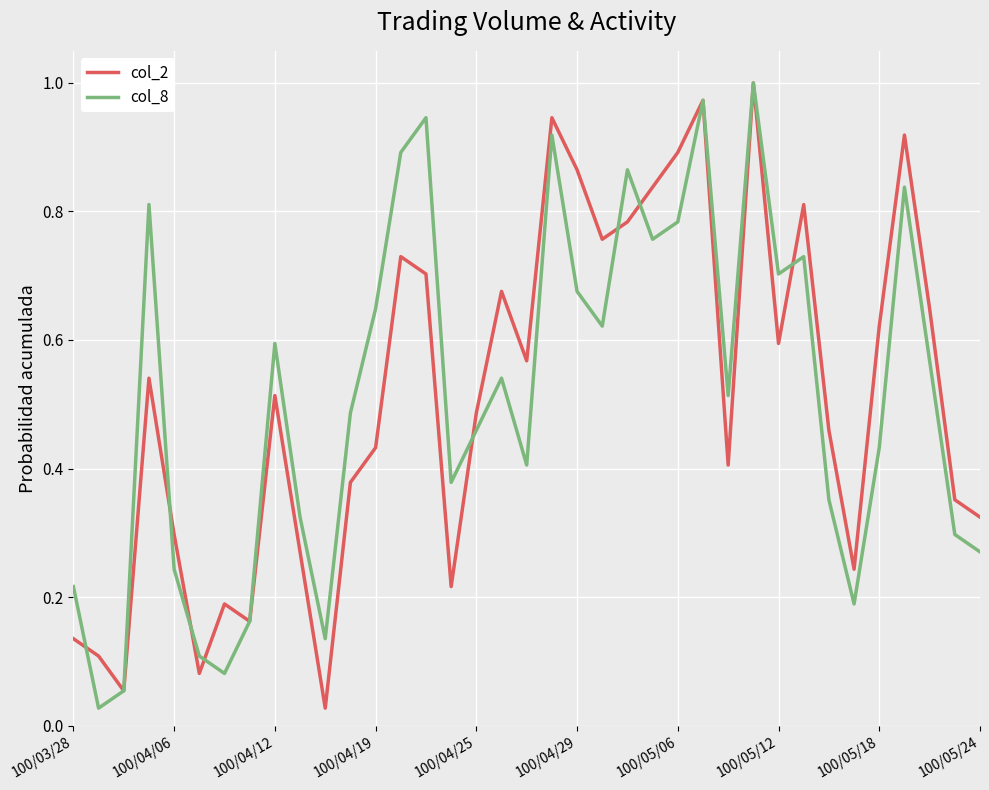

Is it true that col_8 equals 0.3 at 100/04/19?

False